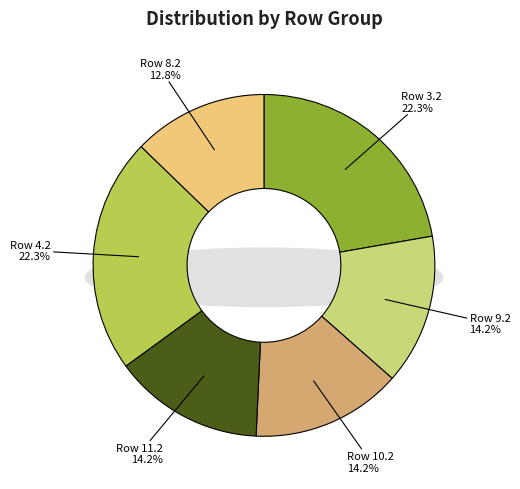

How many slices are in this pie chart?

6